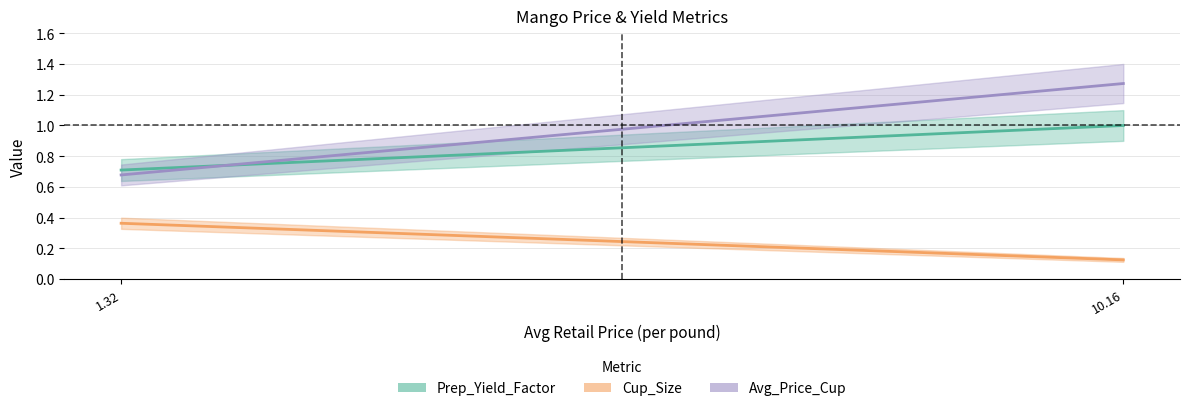

True or false: Cup_Size has a value of 0.1 at 10.1637125484.

True